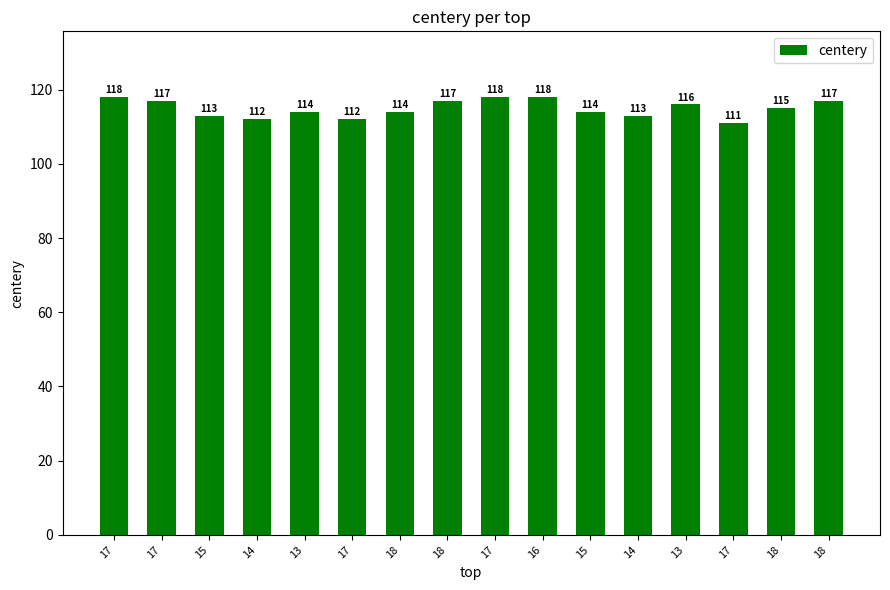

What is the sum of all values?

1839